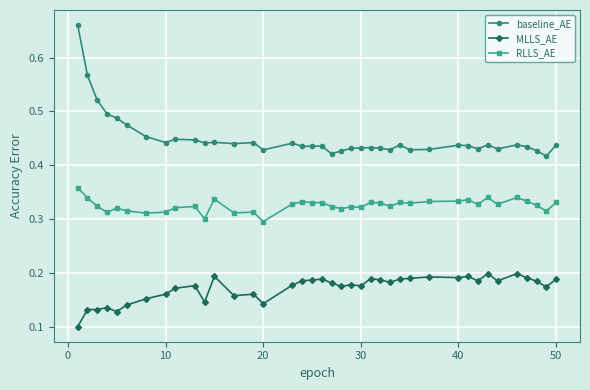

True or false: MLLS_AE has more than 0 interior local peaks.

True